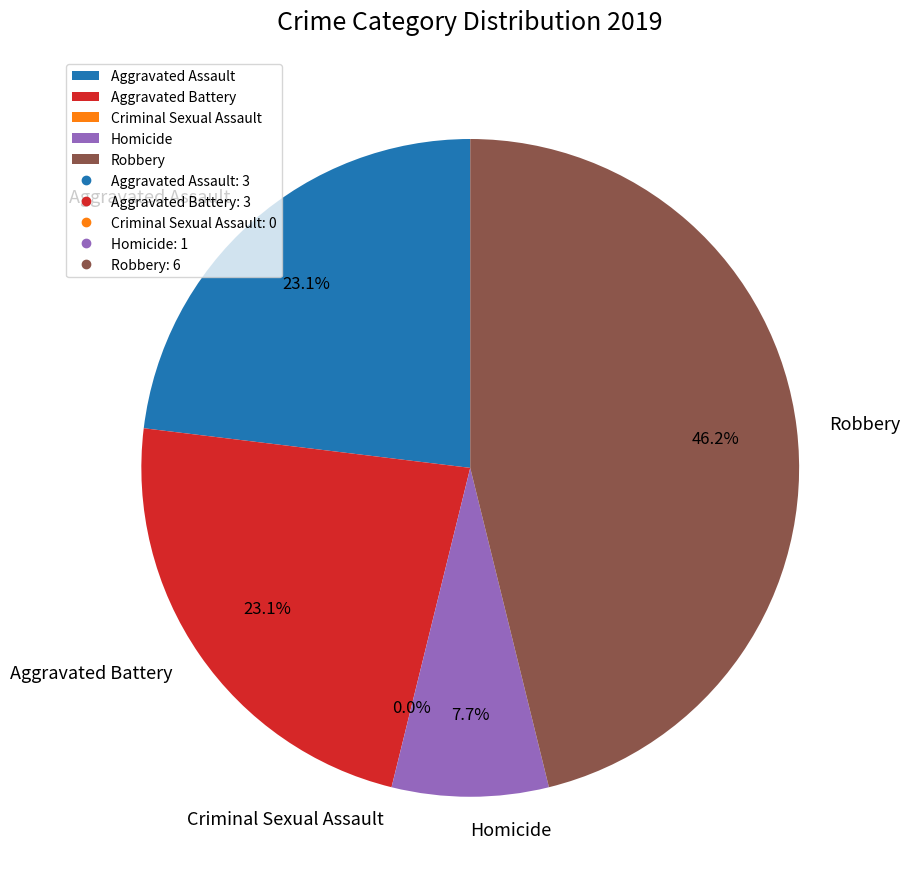

To the nearest percent, what is the combined percentage of Robbery and Aggravated Battery?

69%